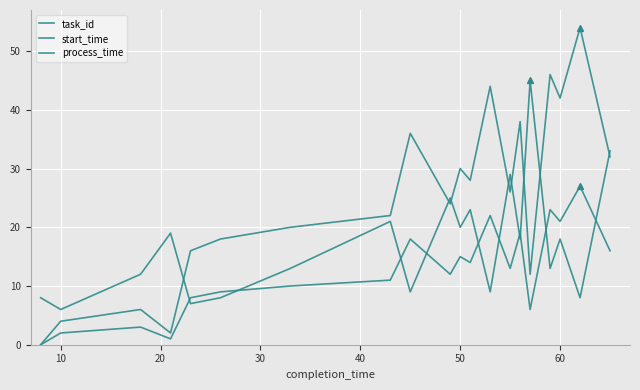

What is the sum of all start_time values?

500